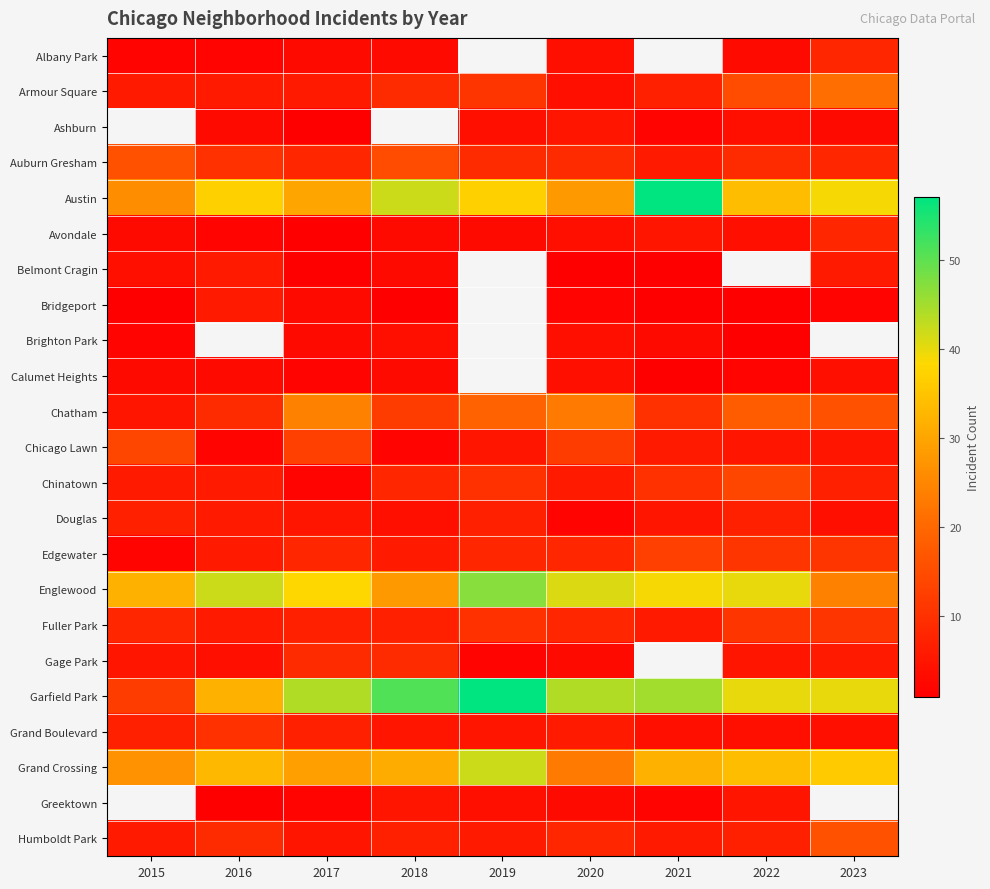

Rank the series by their maximum value, from lowest to highest.

Brighton Park, Belmont Cragin, Albany Park, Armour Square, Ashburn, Calumet Heights, Bridgeport, Douglas, Avondale, Gage Park, Grand Boulevard, Fuller Park, Edgewater, Chicago Lawn, Chinatown, Auburn Gresham, Humboldt Park, Chatham, Grand Crossing, Englewood, Austin, Garfield Park, Greektown